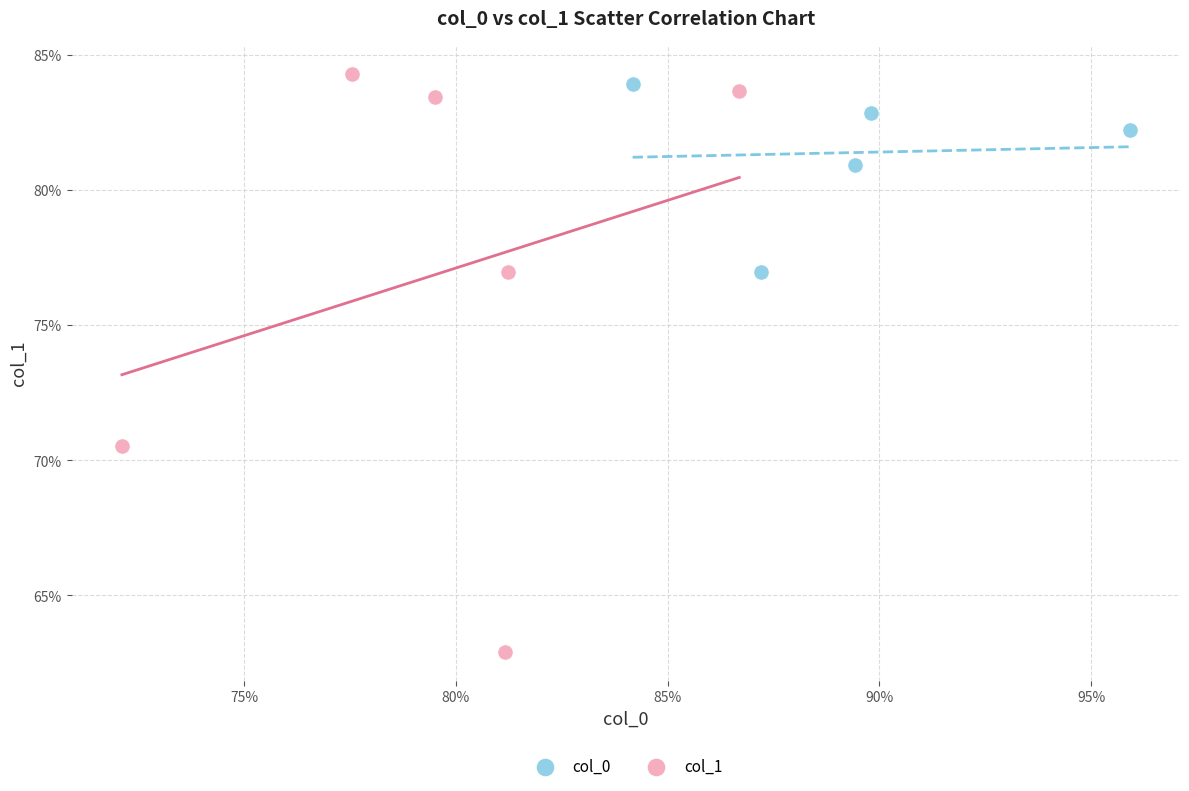

Which series has the largest Y range (max minus min)?

col_1